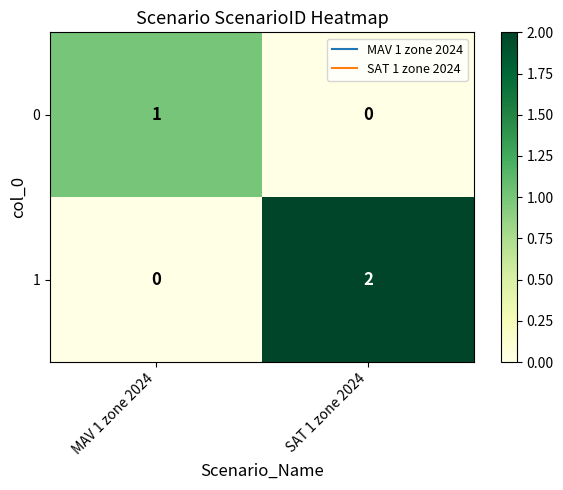

The 1 series shows 0 at MAV 1 zone 2024. True or false?

True